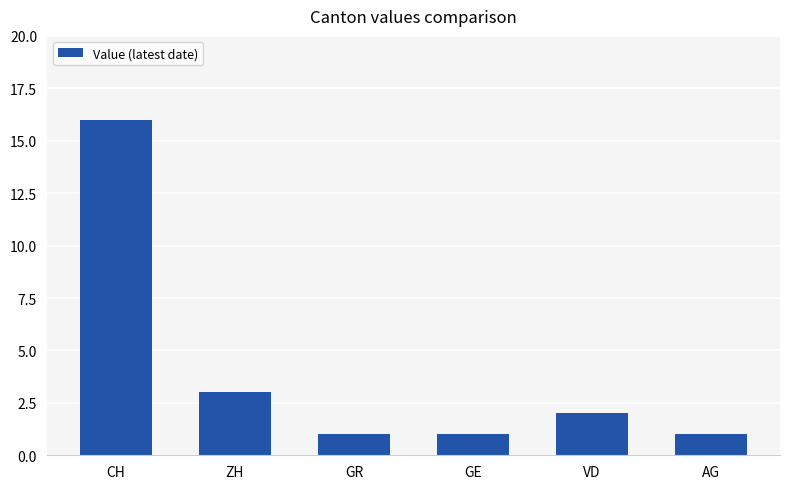

What position from the left is AG?

6